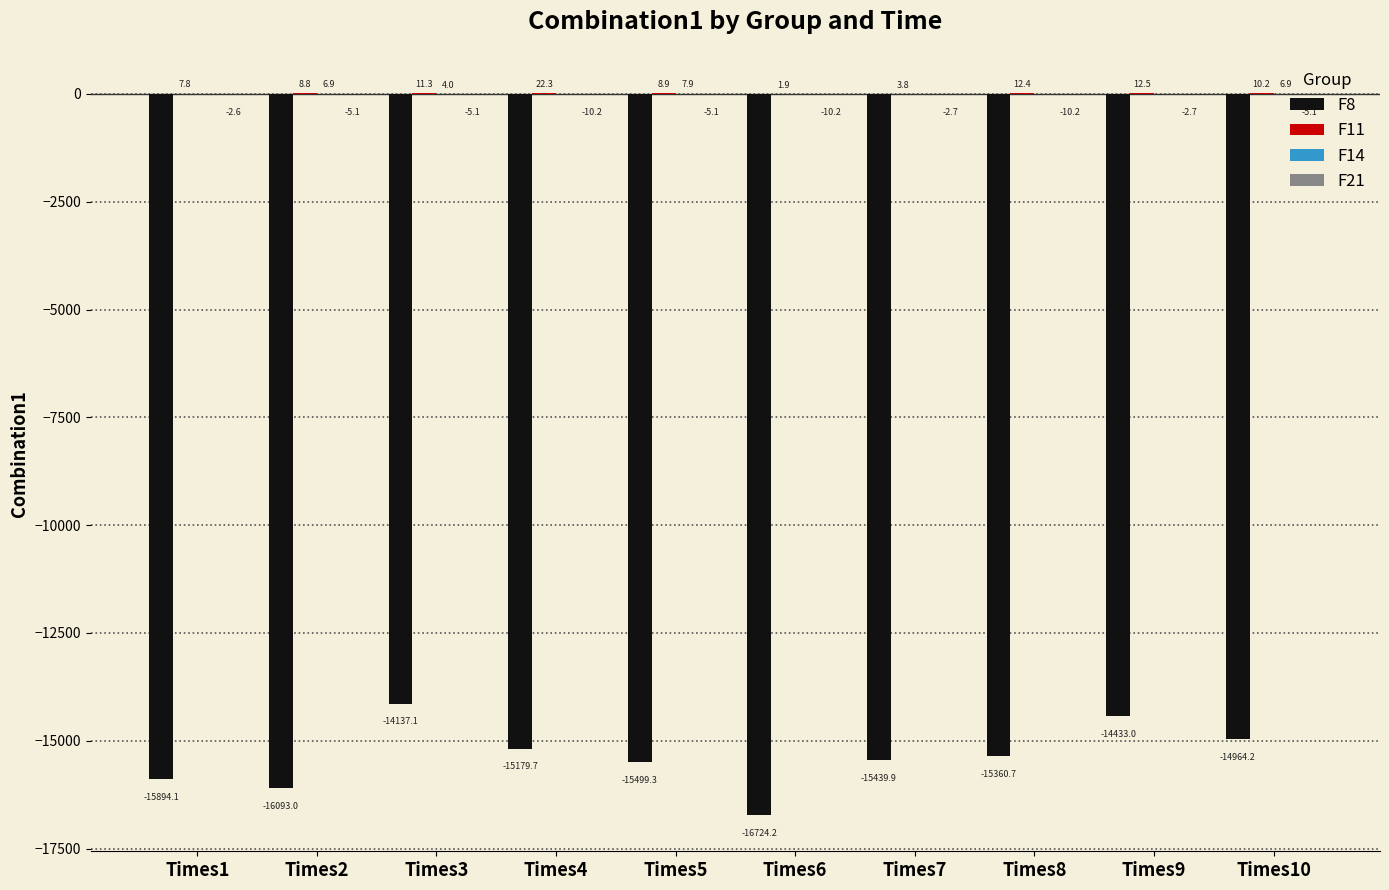

Between Times4 and Times7, which series saw the biggest shift?

F8